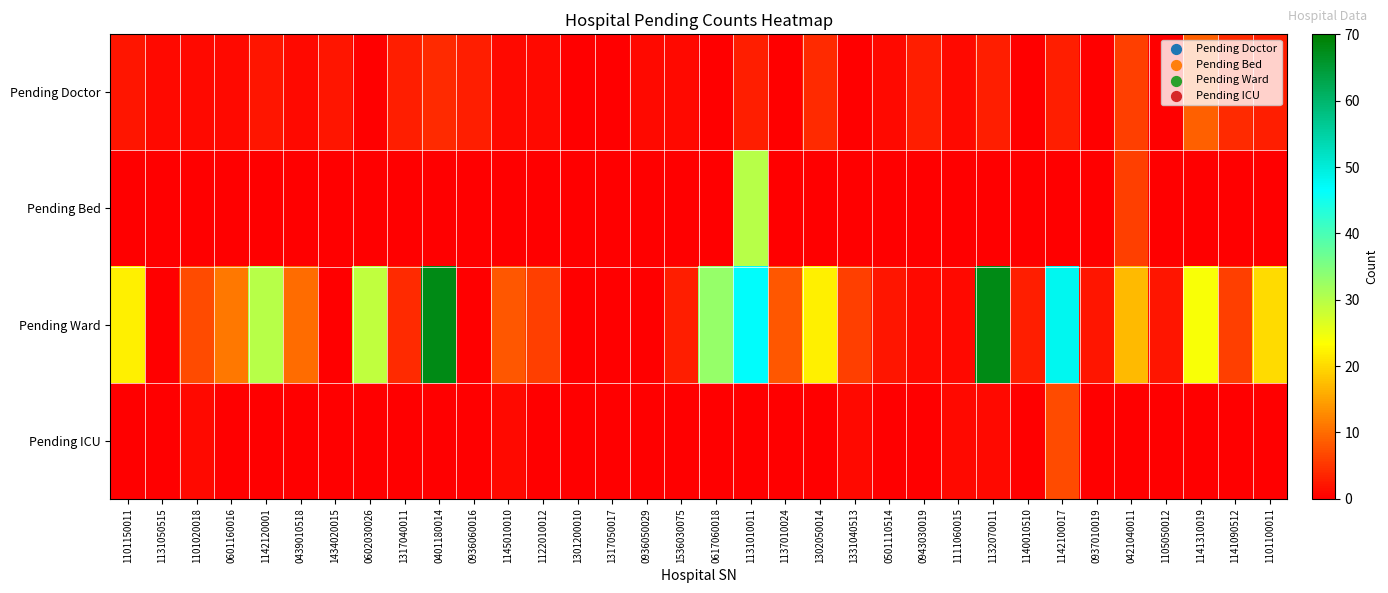

At which category is the sum across all series the highest?

1131010011